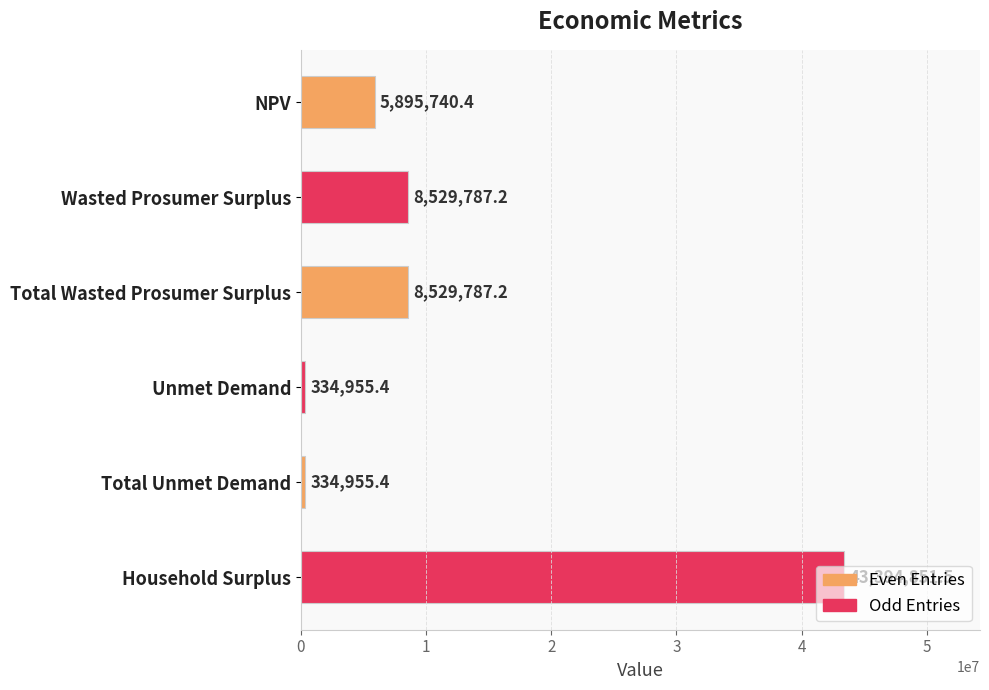

What is the approximate value at Total Wasted Prosumer Surplus?

8529787.2